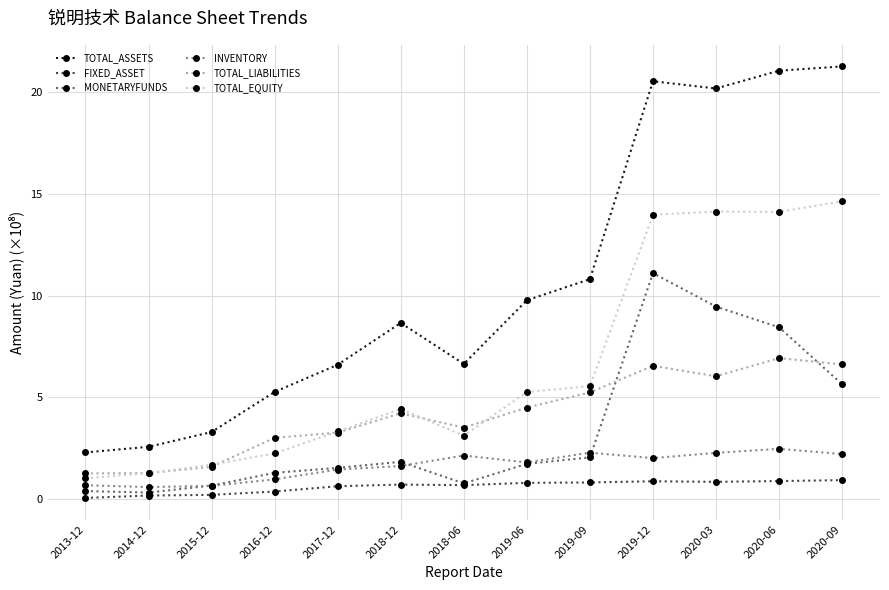

True or false: TOTAL_ASSETS and FIXED_ASSET cross at least once.

False